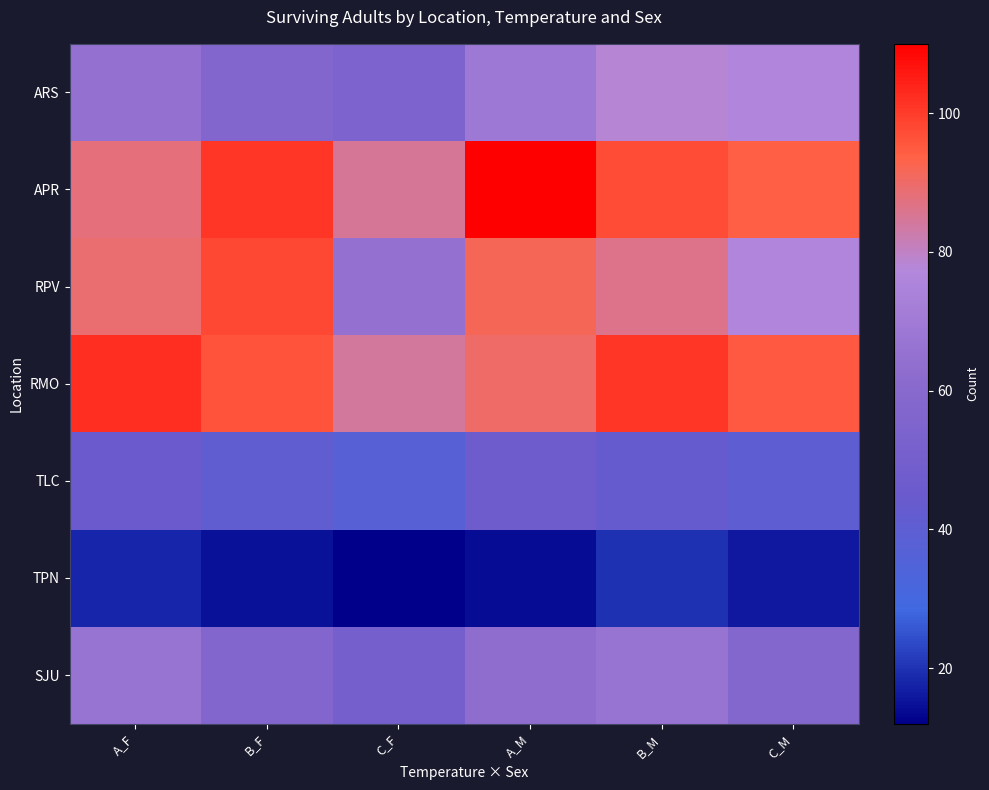

How many data points does each series have?

6